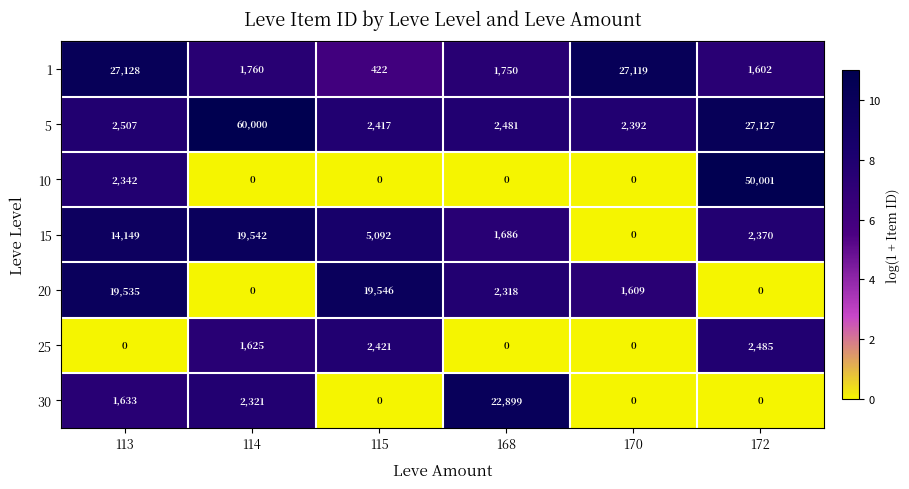

Which category has the highest value across all series?

114